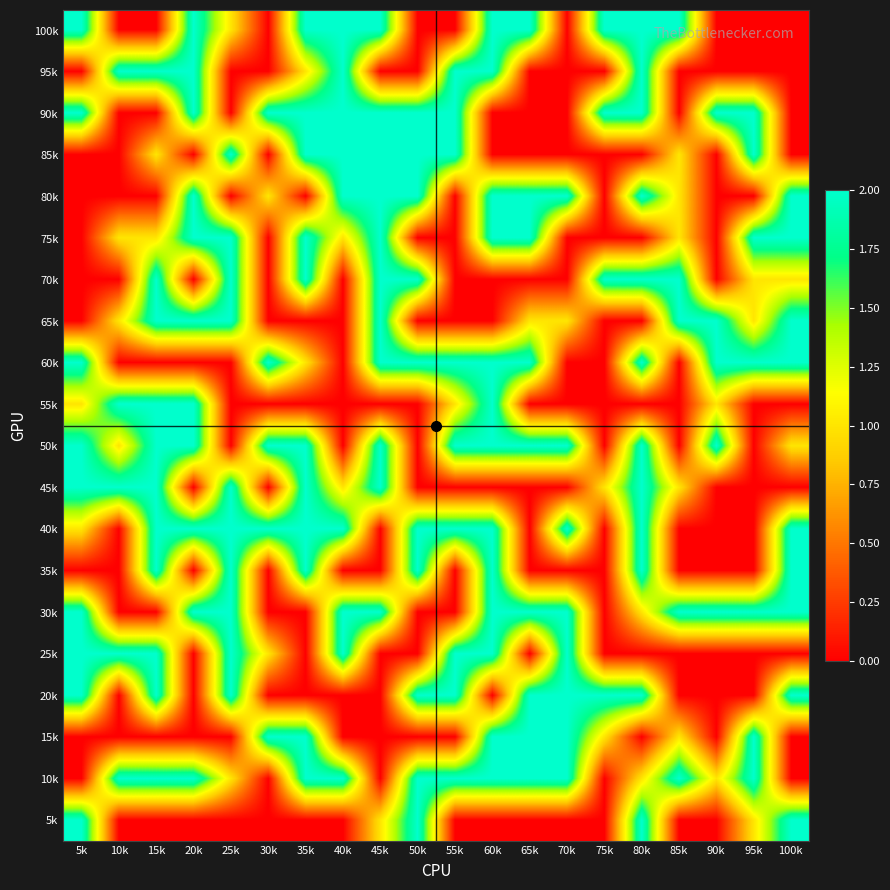

At how many categories does at least one series exceed 1?

20